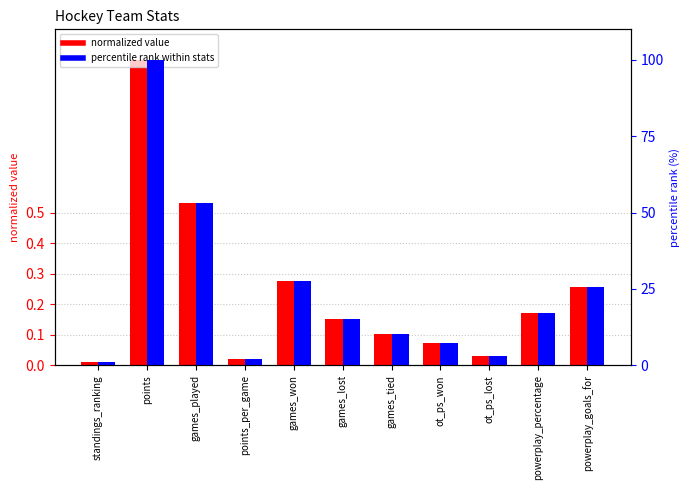

Is the value of normalized value at points_per_game greater than the value of percentile rank within stats at points?

No